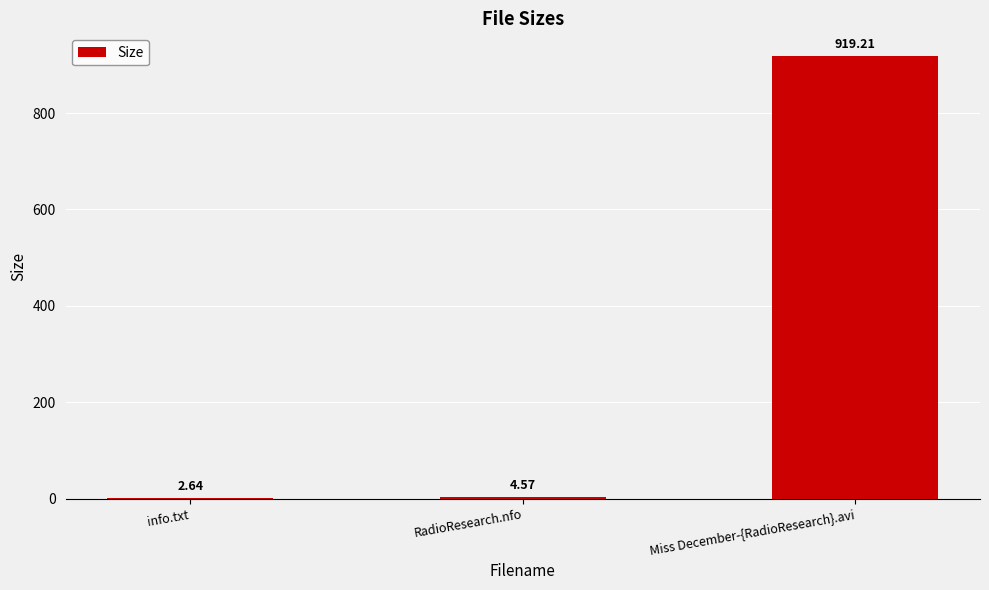

What is the sum of the values at Miss December-{RadioResearch}.avi and info.txt?

921.9